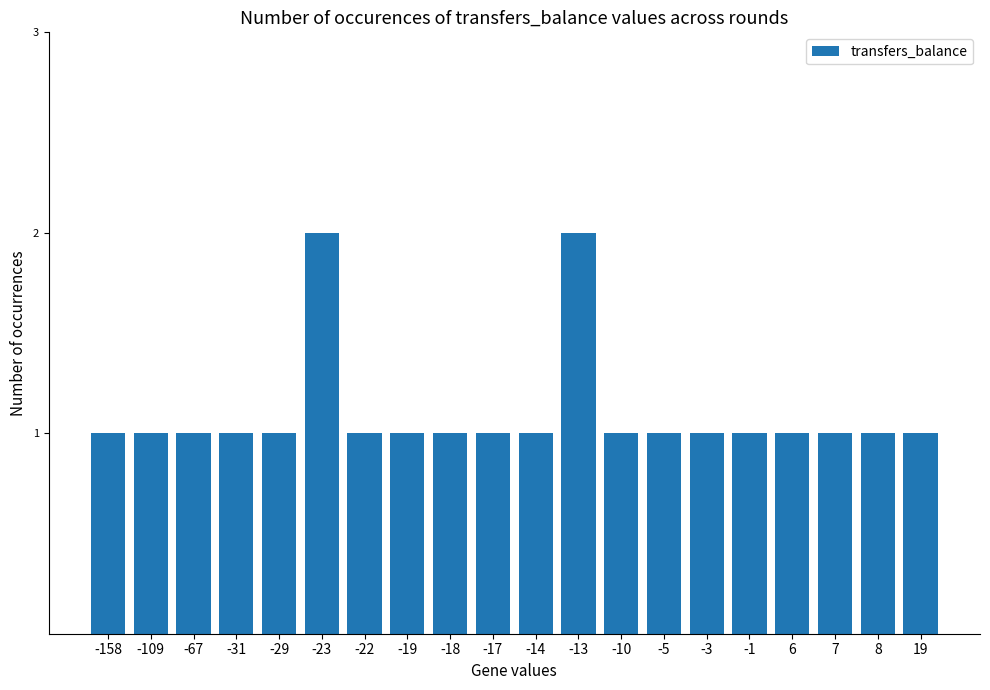

Count the number of categories in the chart.

20